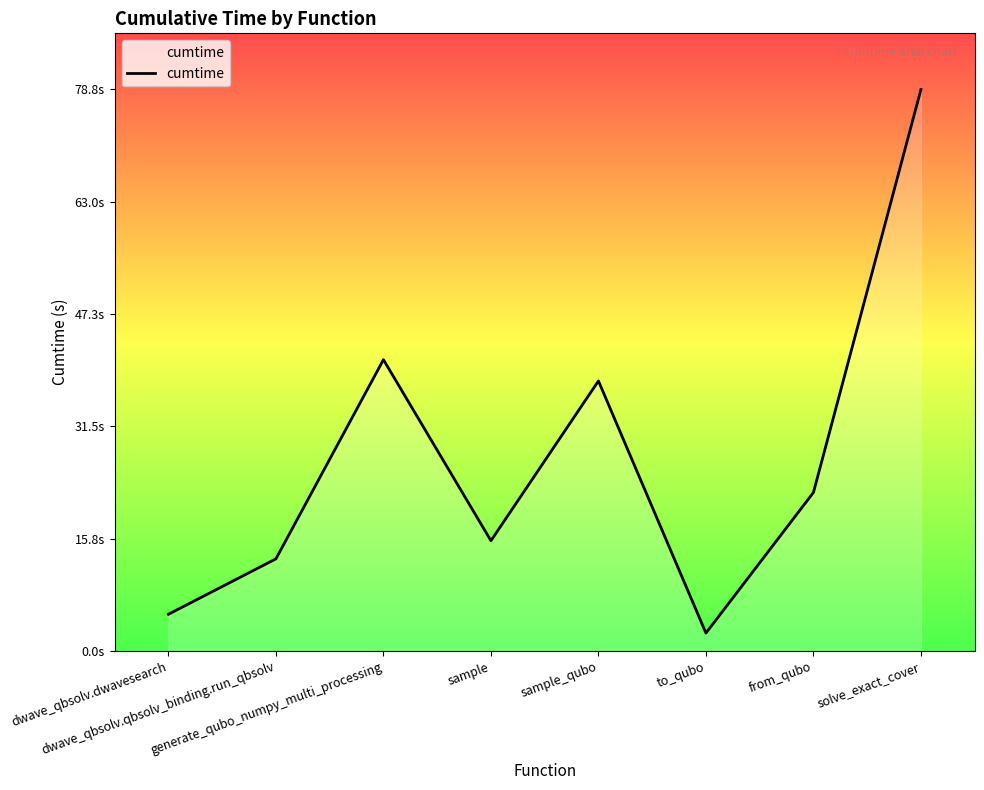

What is the minimum value shown in the chart?

2.5